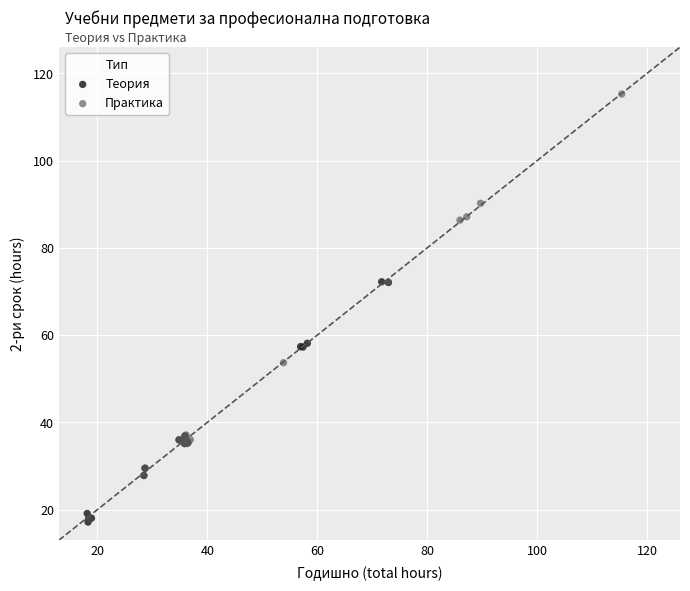

Which series has the largest Y range (max minus min)?

Практика